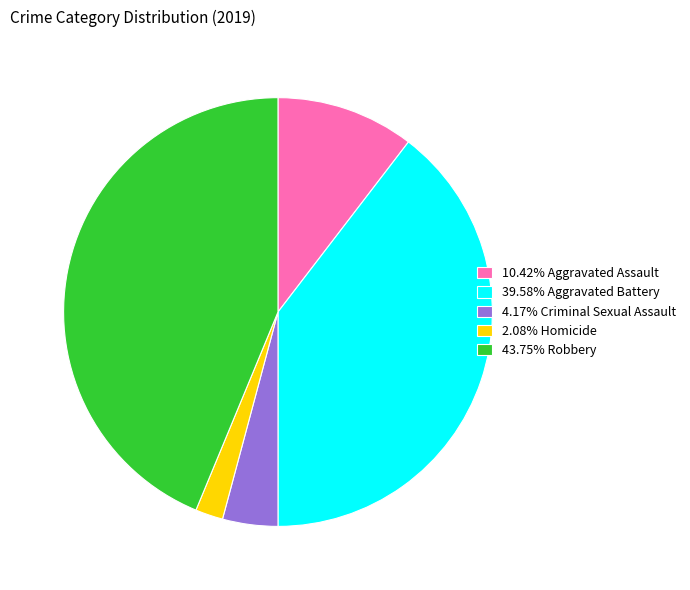

Is the sum of 2.08% Homicide and 10.42% Aggravated Assault greater than half?

No